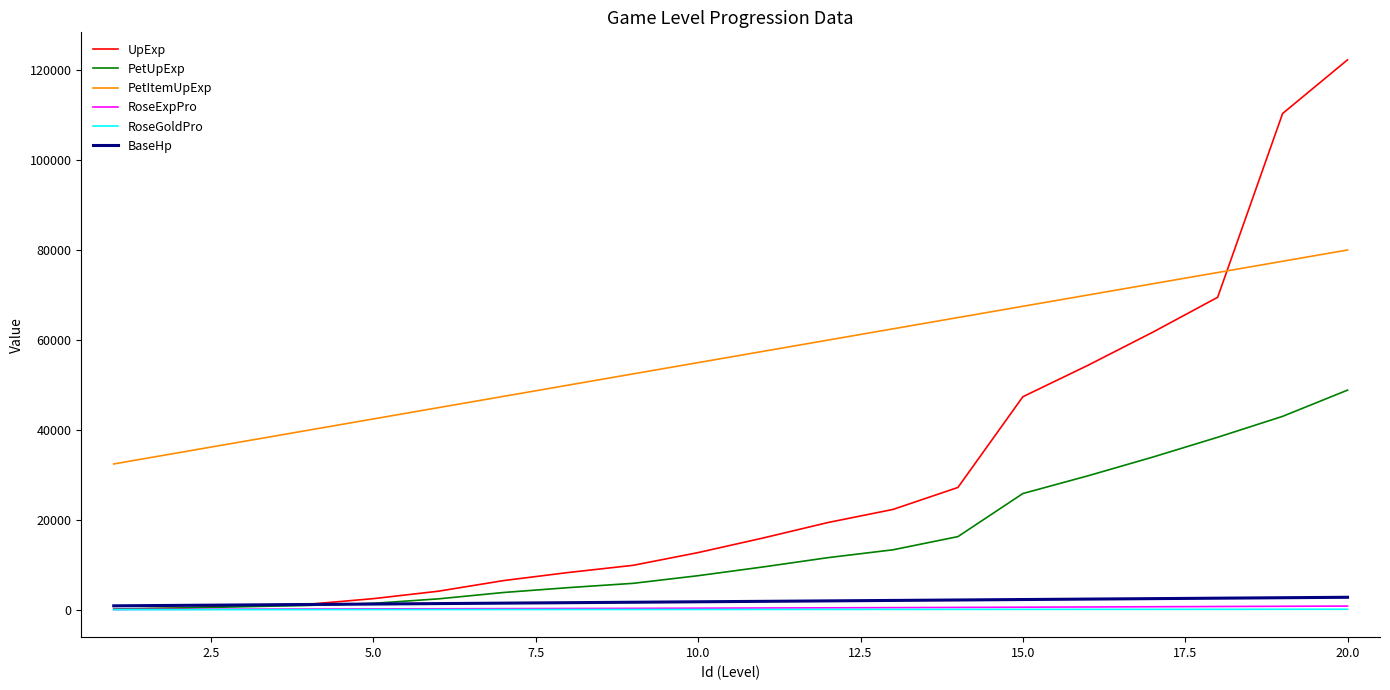

Which series has the largest total across all categories?

PetItemUpExp